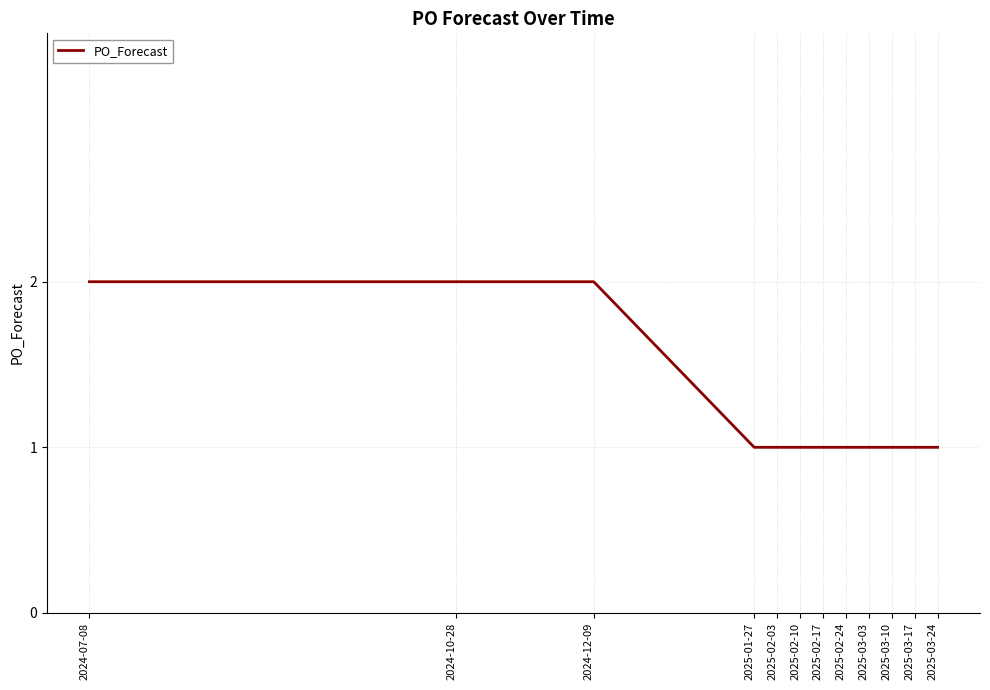

The chart shows a value of 1 at 2025-03-03. True or false?

True